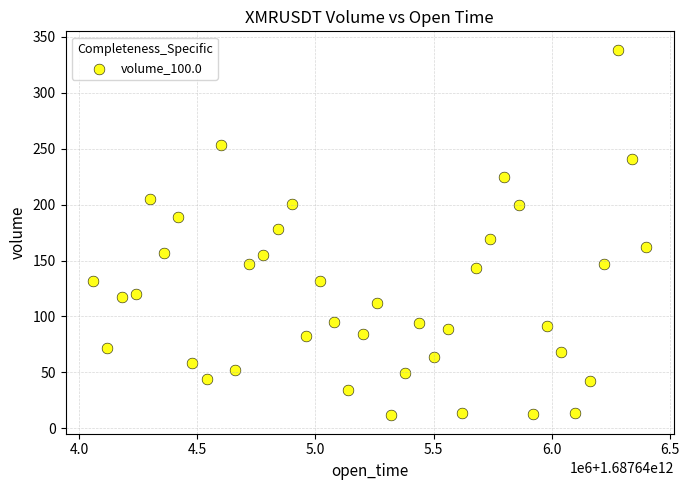

What is the range of X values (max minus min)?

2340000.0